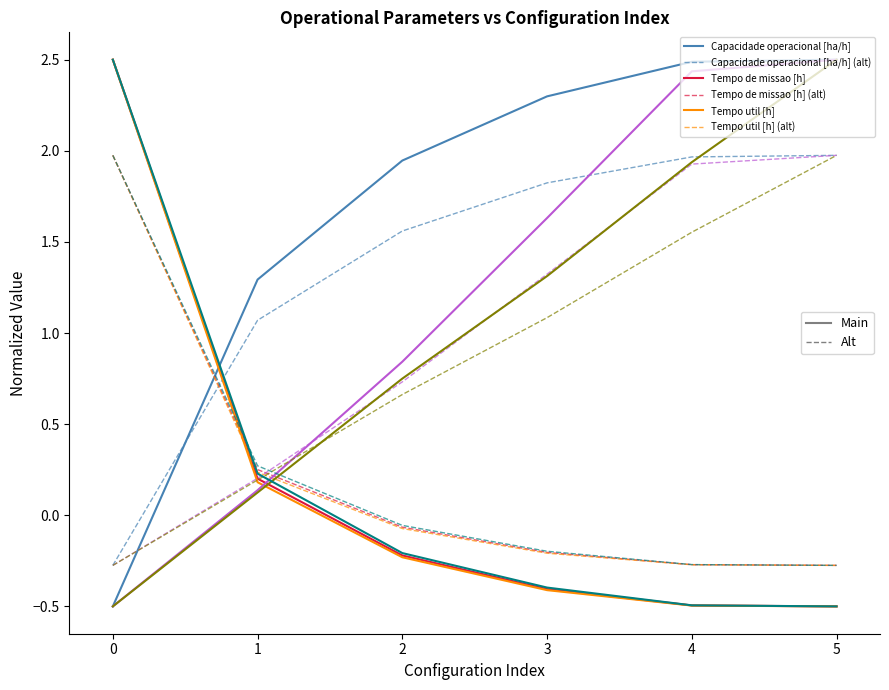

What is the difference between the highest and lowest values at 4?

3.0